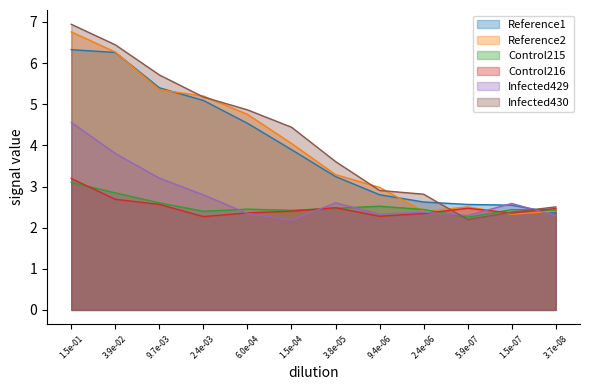

What is the difference between the maximum and second lowest values in the Reference2 series?

4.4